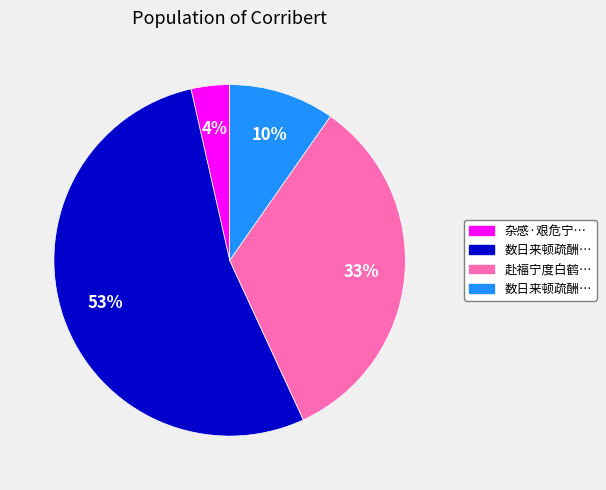

To the nearest percent, what is the average slice percentage?

25%